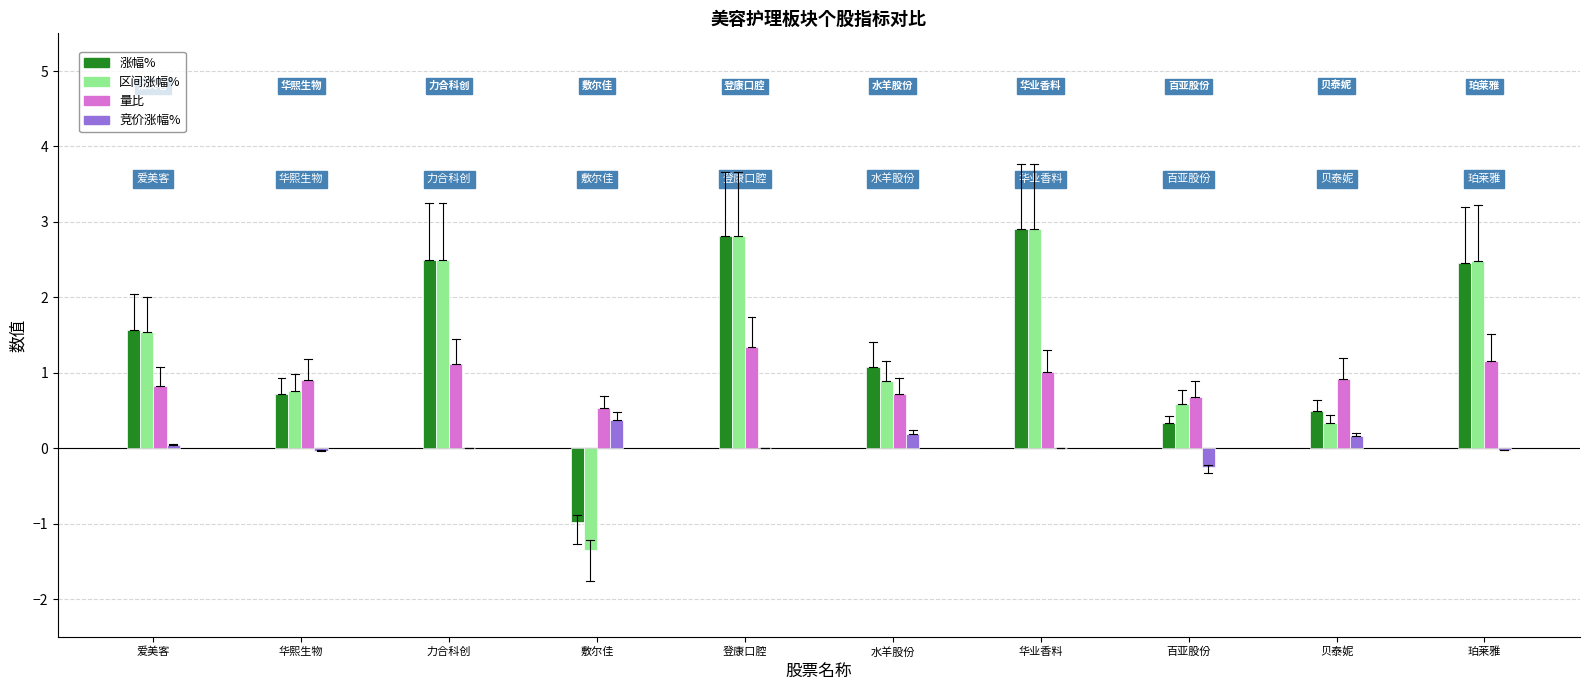

The value of 涨幅% at 爱美客 is 0.7. True or false?

False